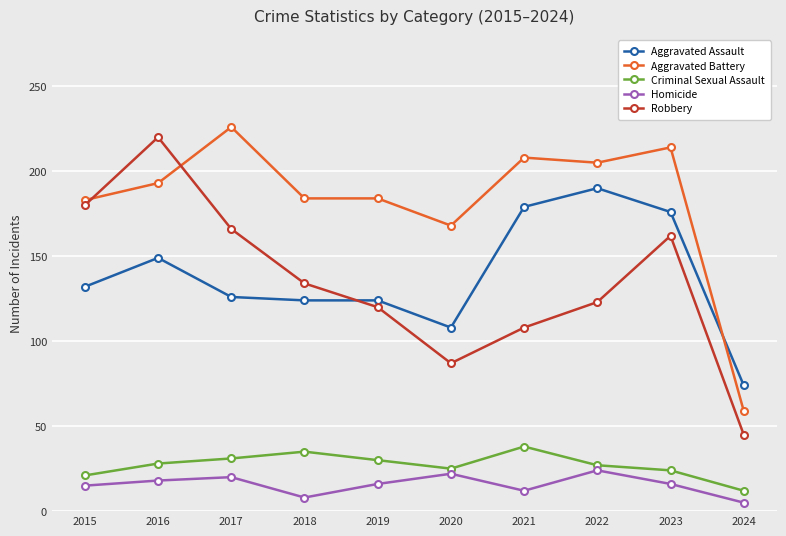

Between 2016 and 2017, which series saw the biggest shift?

Robbery